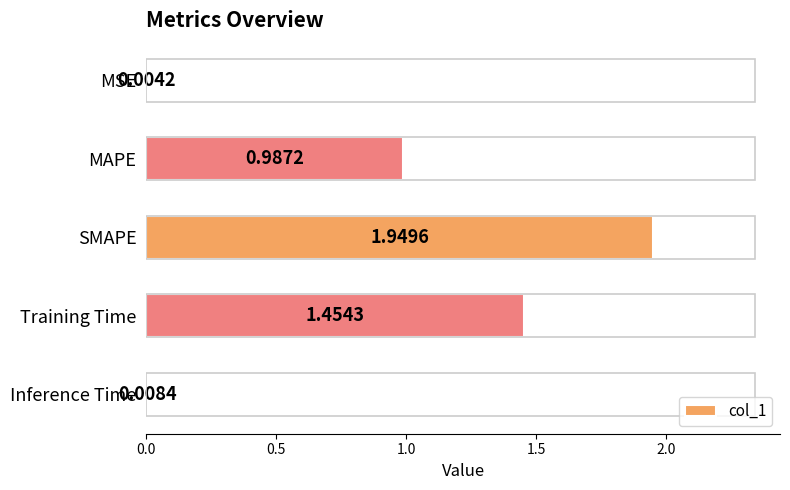

What is the sum of all values?

4.4